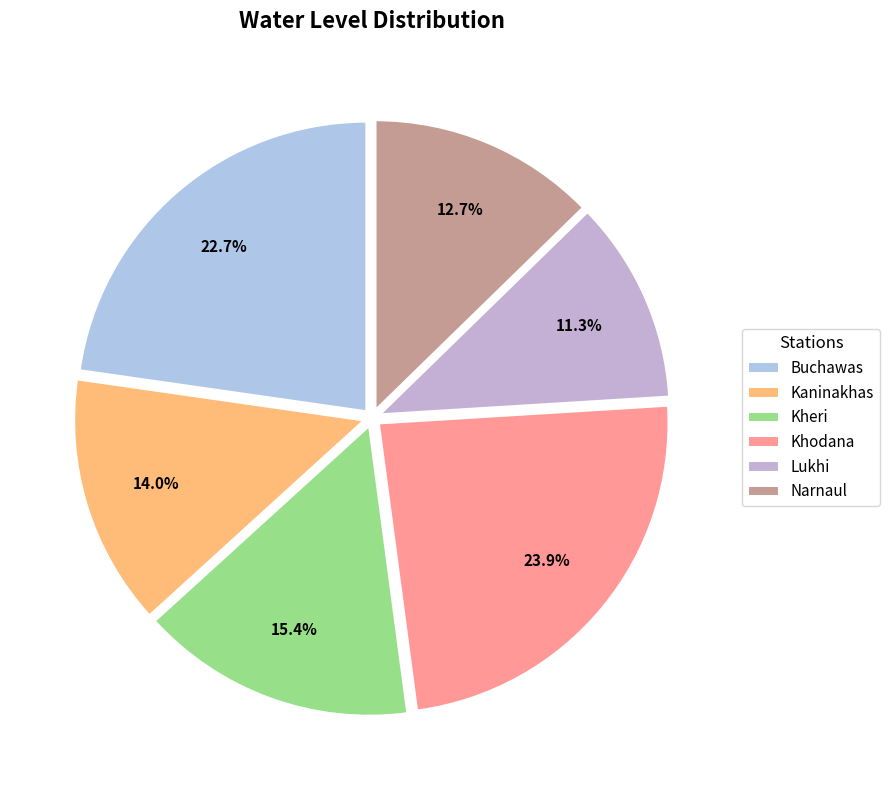

How many segments does this pie chart have?

6